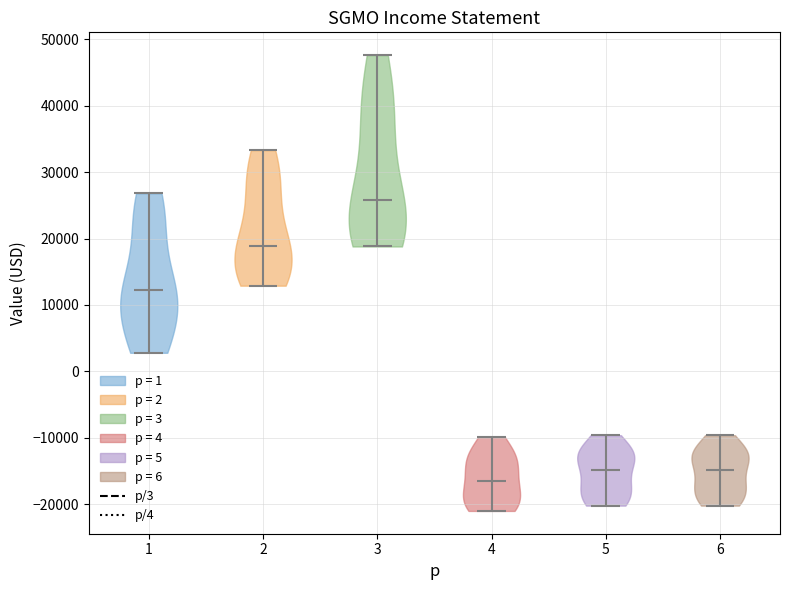

Reading left to right, read every violin against the y-axis: where its median line is, and the lowest and highest points it reaches. The values are not printed on the chart, so give them approximately, as read against the axis.

1: median line 12000, lowest point 3000, highest point 27000
2: median line 19000, lowest point 13000, highest point 33000
3: median line 26000, lowest point 19000, highest point 48000
4: median line -16000, lowest point -21000, highest point -10000
5: median line -15000, lowest point -20000, highest point -10000
6: median line -15000, lowest point -20000, highest point -10000